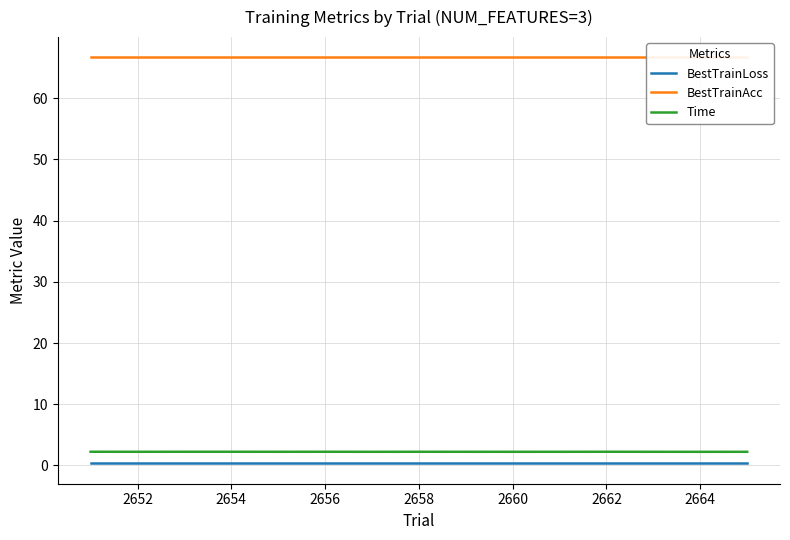

True or false: BestTrainLoss and Time intersect in this chart.

False